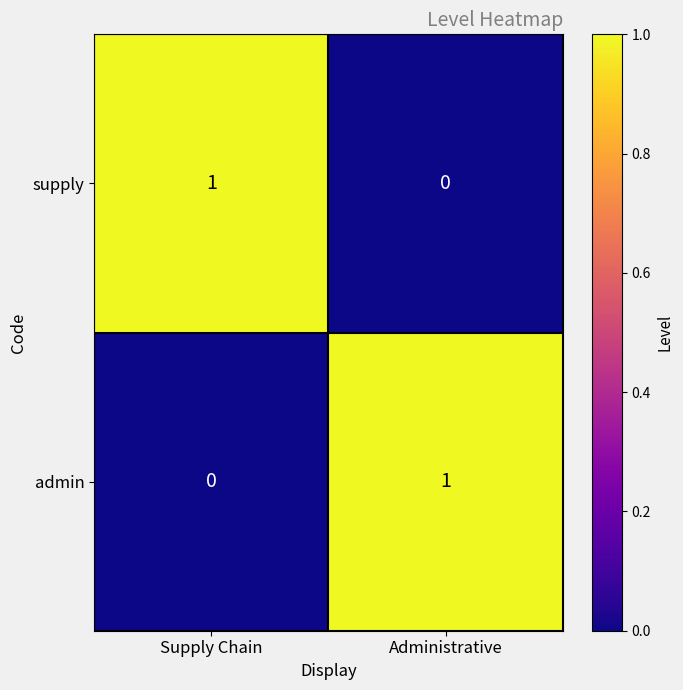

What is the spread (max minus min) of values at Supply Chain?

1